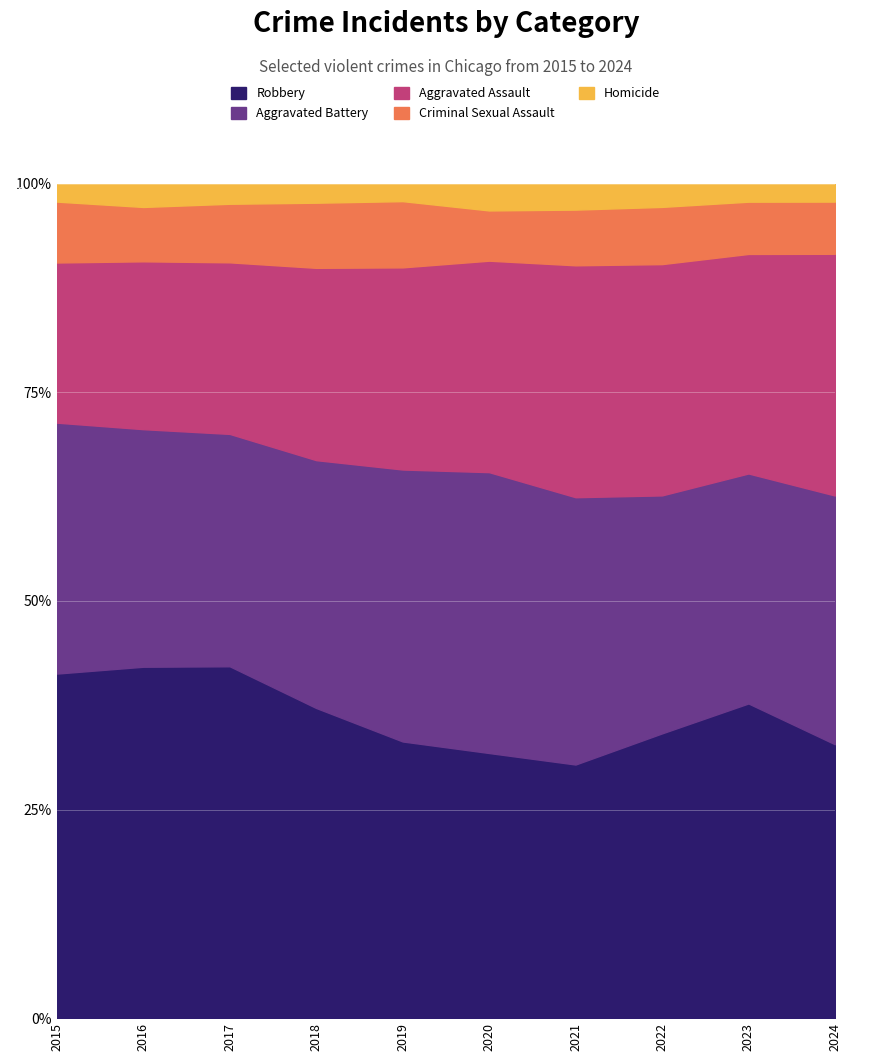

How many distinct data groups are displayed?

5